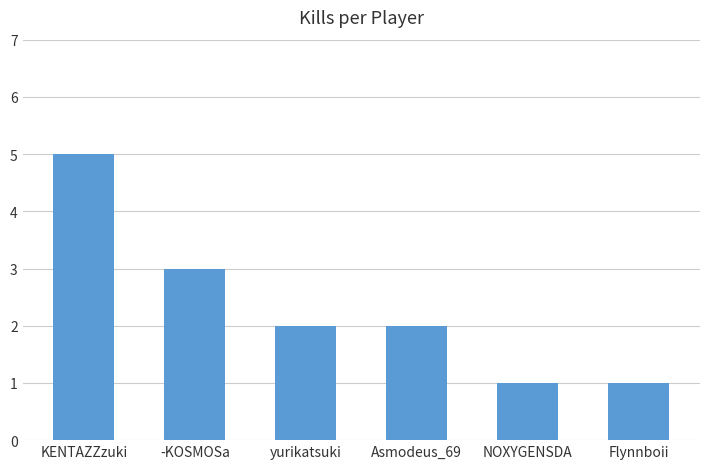

What is the label of the 4th bar from the left?

Asmodeus_69